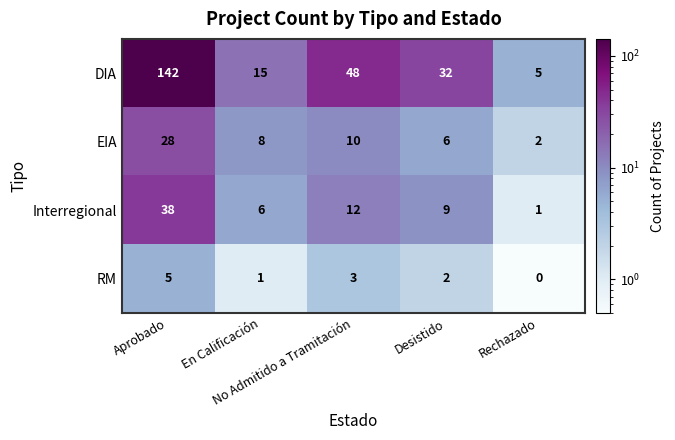

What is the average value of the DIA series?

48